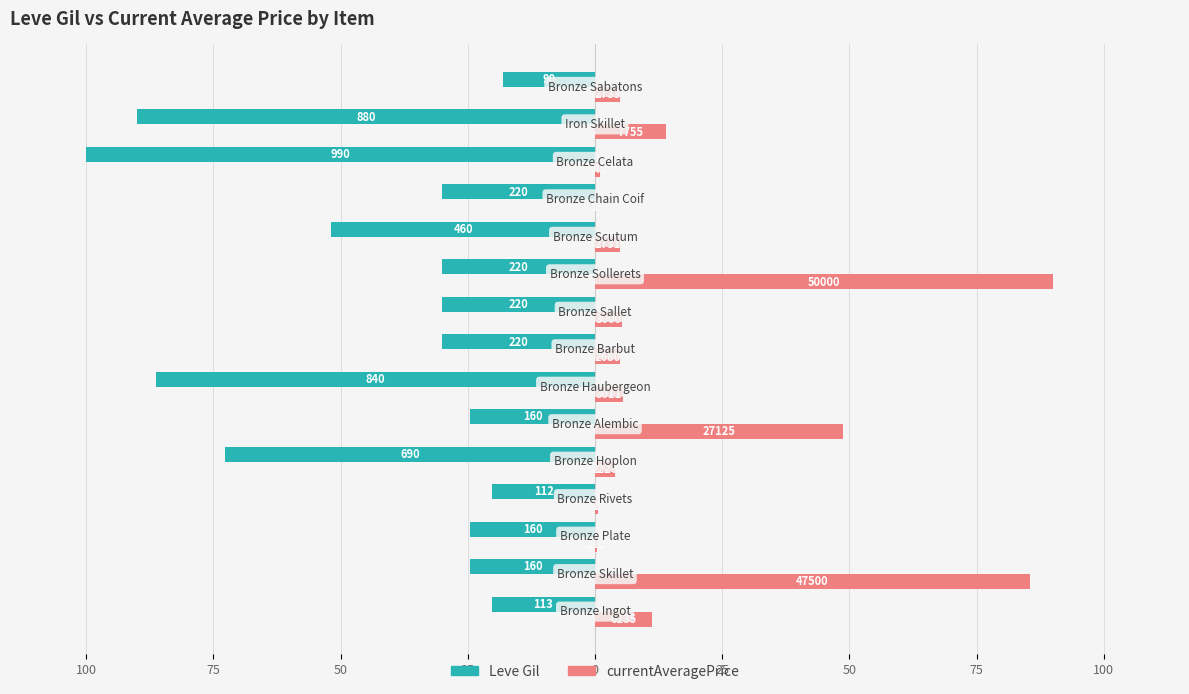

Rank the series by their maximum value, from lowest to highest.

Leve Gil, currentAveragePrice